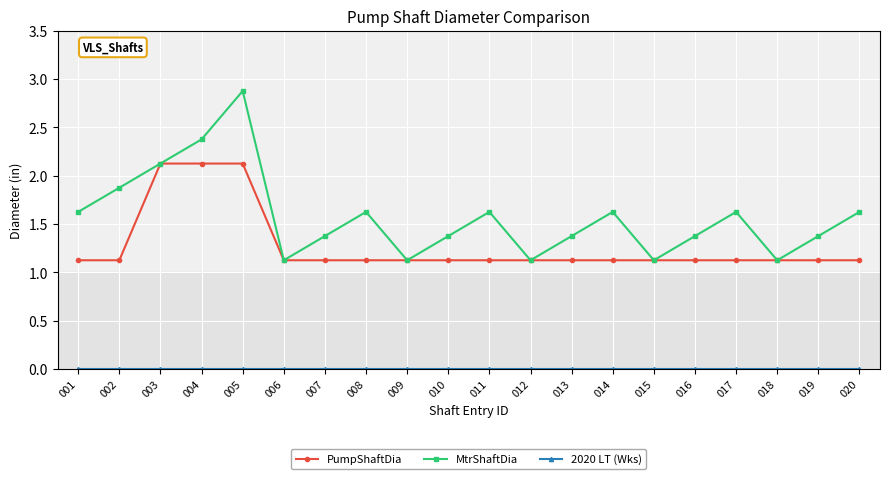

Which series has the largest total across all categories?

MtrShaftDia